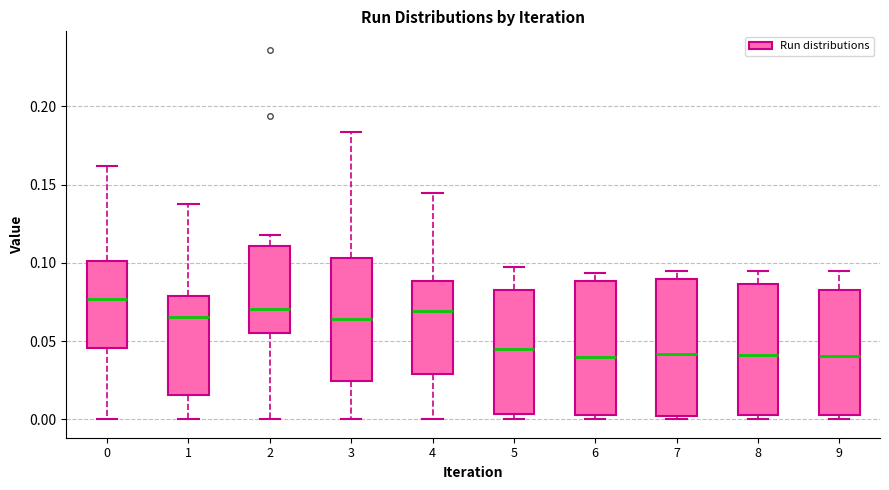

Reading left to right, read every box against the y-axis: the position of its median line, the range the box covers, and the ends of its whiskers. The values are not printed on the chart, so give them approximately, as read against the axis.

0: median 0.075, box 0.045 to 0.100, whiskers 0.000 to 0.160
1: median 0.065, box 0.015 to 0.080, whiskers 0.000 to 0.140
2: median 0.070, box 0.055 to 0.110, whiskers 0.000 to 0.120
3: median 0.065, box 0.025 to 0.105, whiskers 0.000 to 0.185
4: median 0.070, box 0.030 to 0.090, whiskers 0.000 to 0.145
5: median 0.045, box 0.005 to 0.080, whiskers 0.000 to 0.100
6: median 0.040, box 0.000 to 0.090, whiskers 0.000 (just below the box's lower edge) to 0.095
7: median 0.040, box 0.000 to 0.090, whiskers 0.000 (just below the box's lower edge) to 0.095
8: median 0.040, box 0.005 to 0.085, whiskers 0.000 to 0.095
9: median 0.040, box 0.005 to 0.085, whiskers 0.000 to 0.095